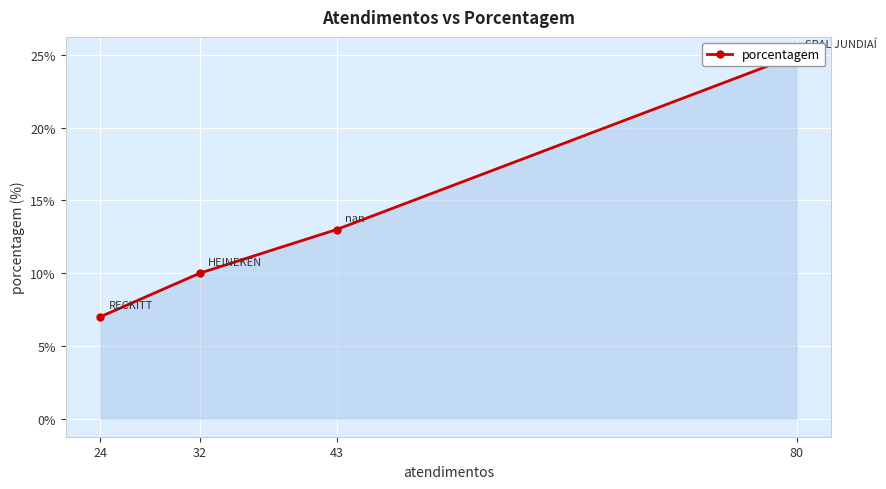

Count the number of categories in the chart.

4